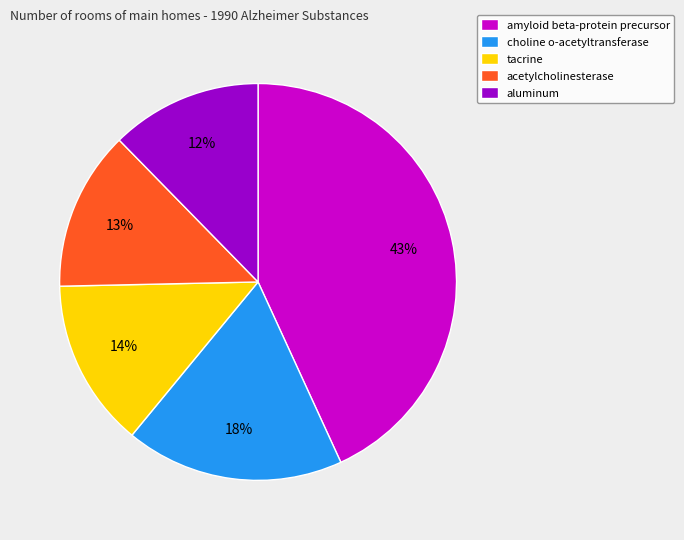

To the nearest percent, what is the average slice percentage?

20%